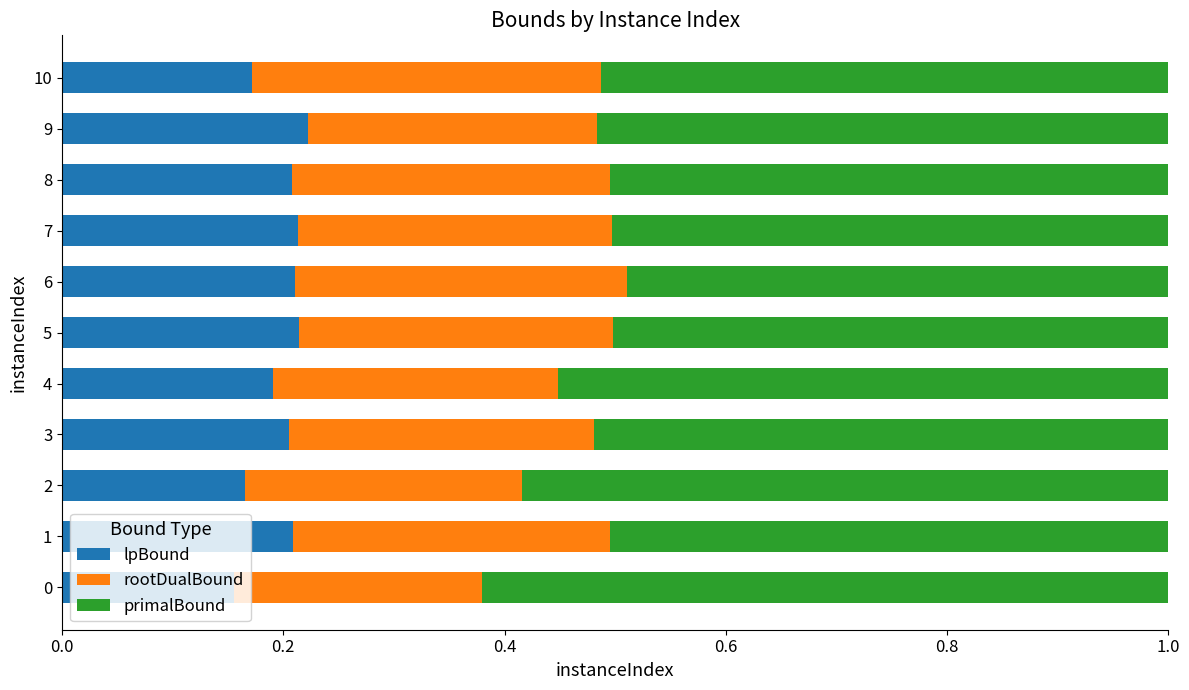

What is the total value across all series at 7?

1.0